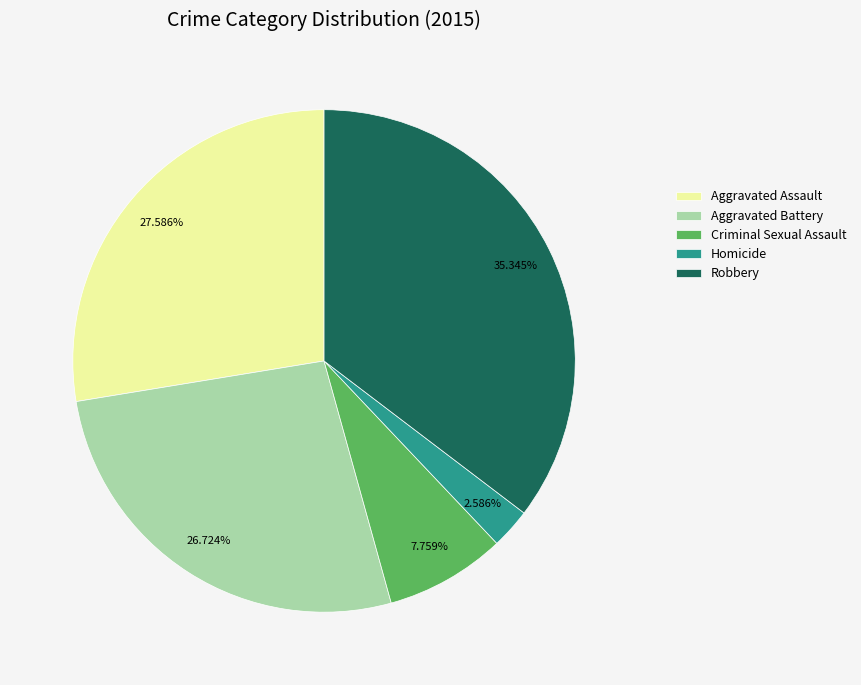

Does Homicide account for over 50% of the chart?

No